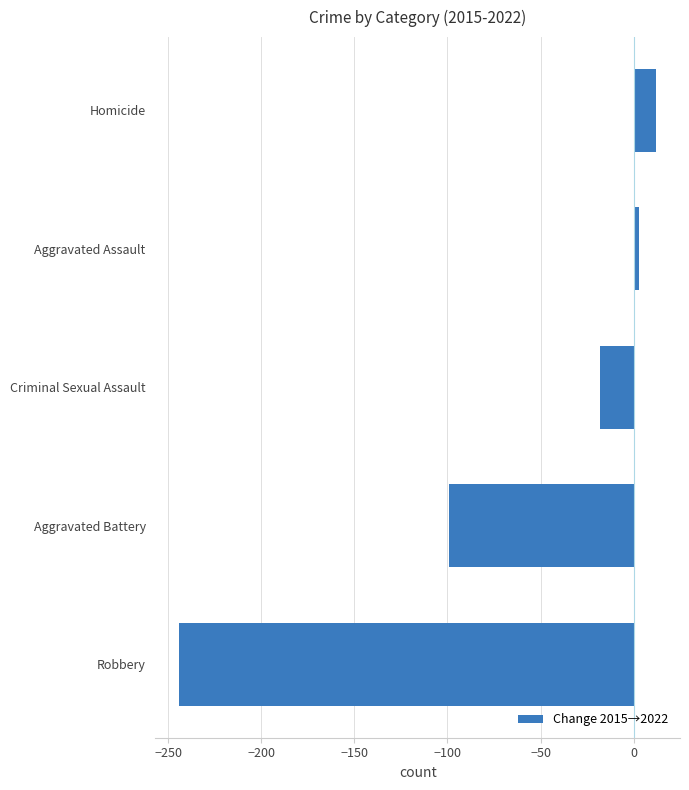

Does the chart contain any negative values?

Yes